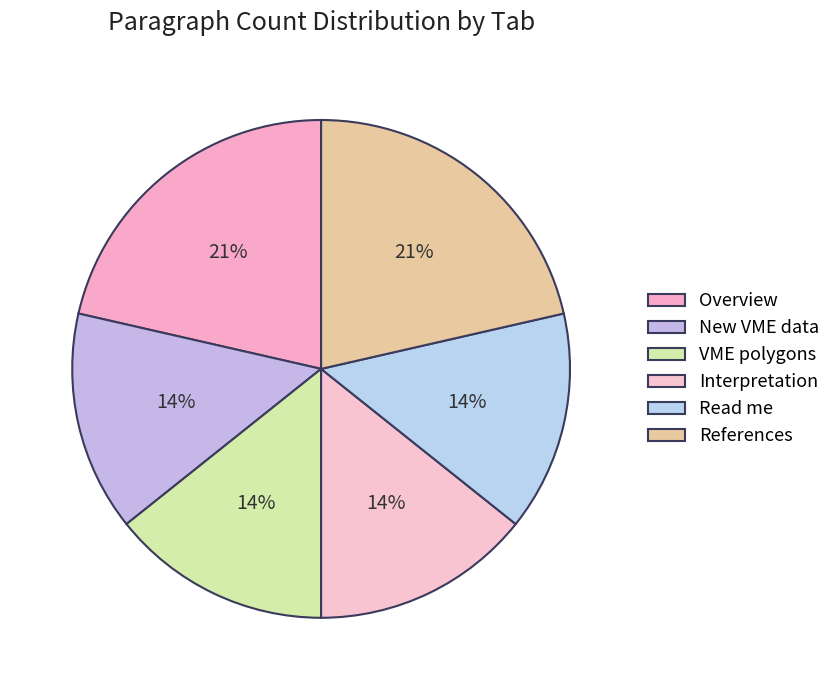

Between Overview and Read me, which is larger?

Overview